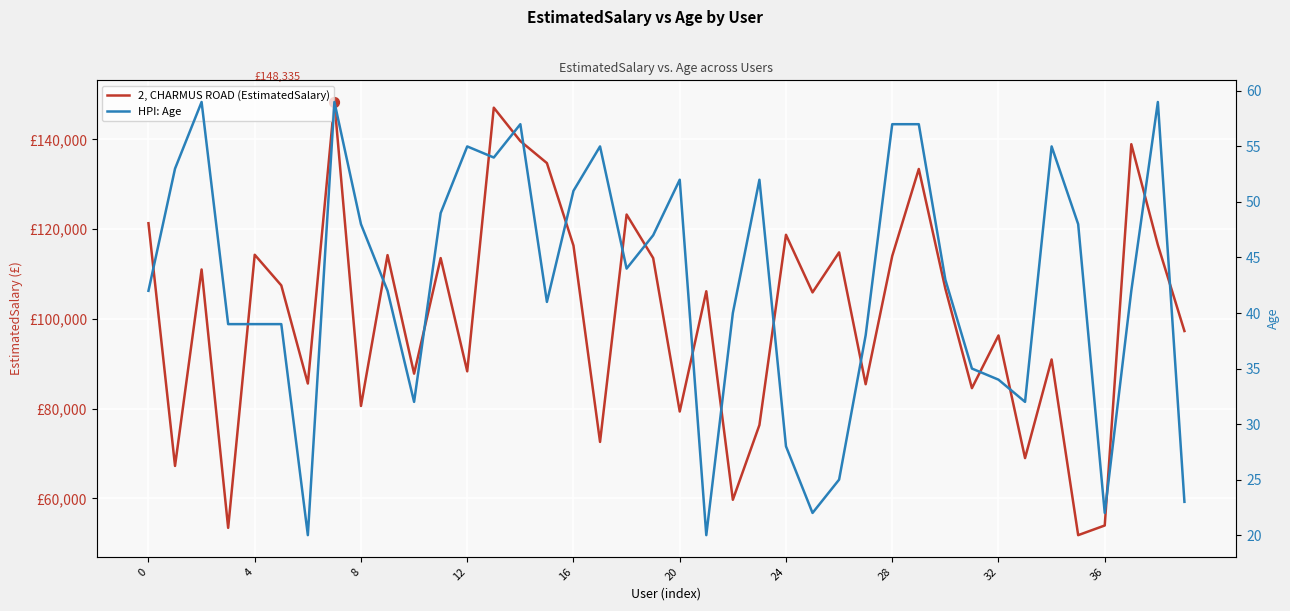

Which series contains the highest Y value?

2, CHARMUS ROAD (EstimatedSalary)